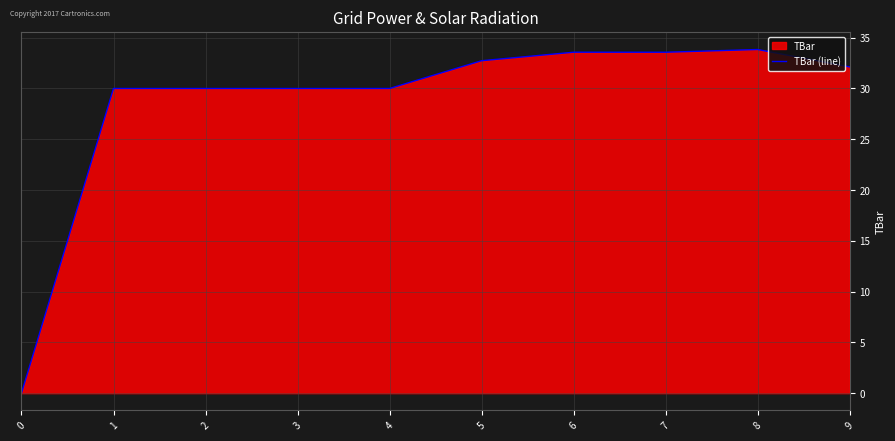

Is it true that the value at 2 is 43.2?

False